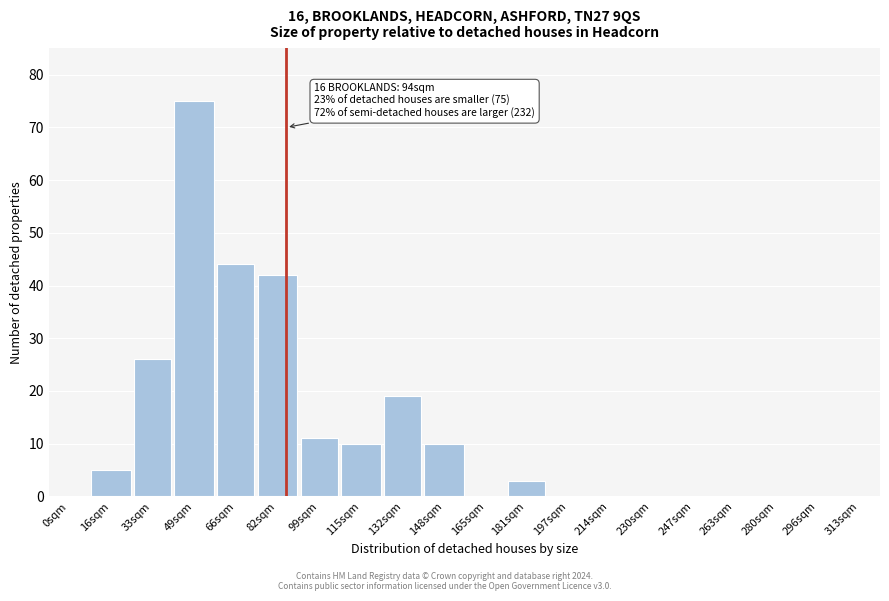

Reading right to left, extract all data points from this chart.

313sqm=0	296sqm=0	280sqm=0	263sqm=0	247sqm=0	230sqm=0	214sqm=0	197sqm=0	181sqm=3	165sqm=0	148sqm=10	132sqm=19	115sqm=10	99sqm=11	82sqm=42	66sqm=44	49sqm=75	33sqm=26	16sqm=5	0sqm=0